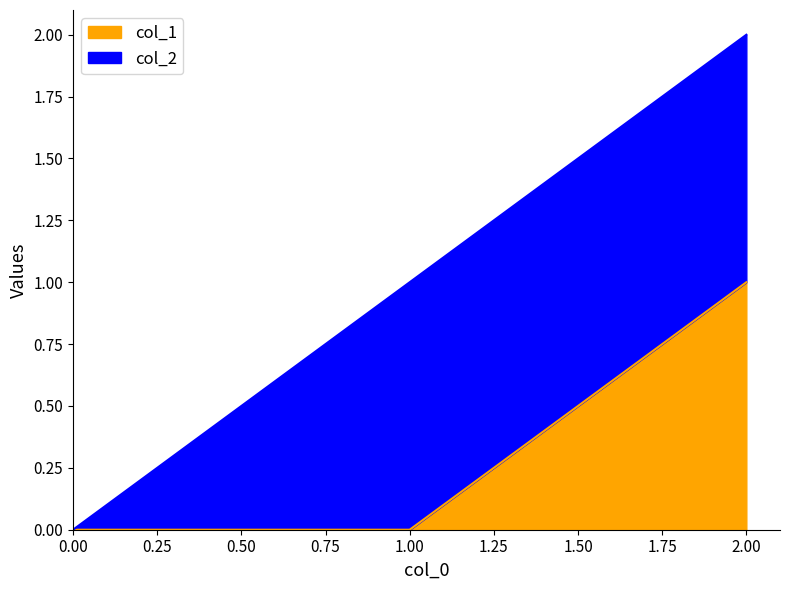

Is it true that the value at 2 is 0?

False